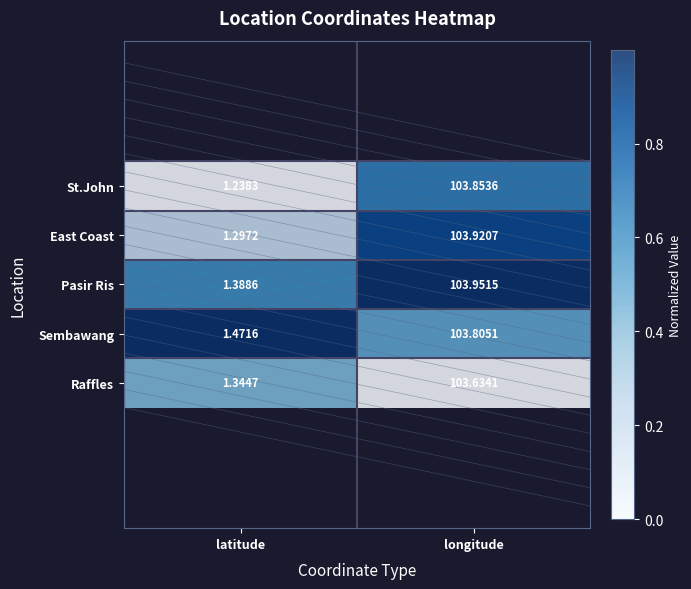

Where is East Coast nearest to the value 52?

latitude